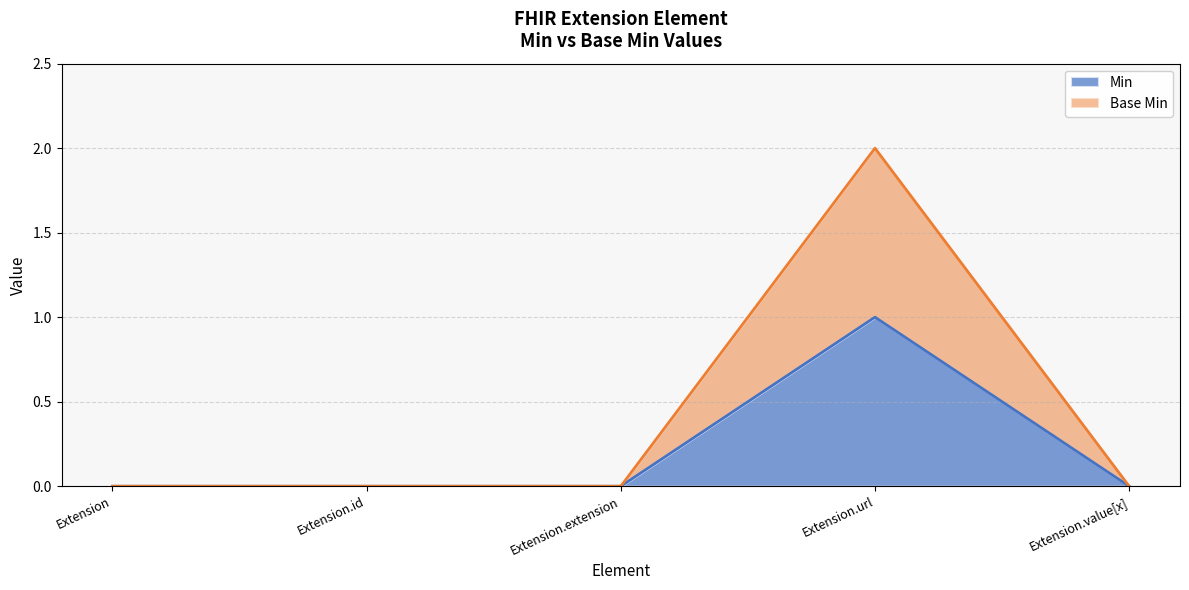

Rank the series by their maximum value, from lowest to highest.

Min, Base Min